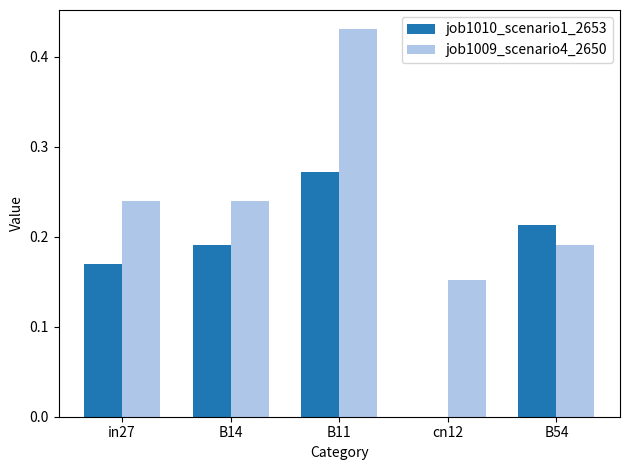

Which series changed the most between in27 and B11?

job1009_scenario4_2650